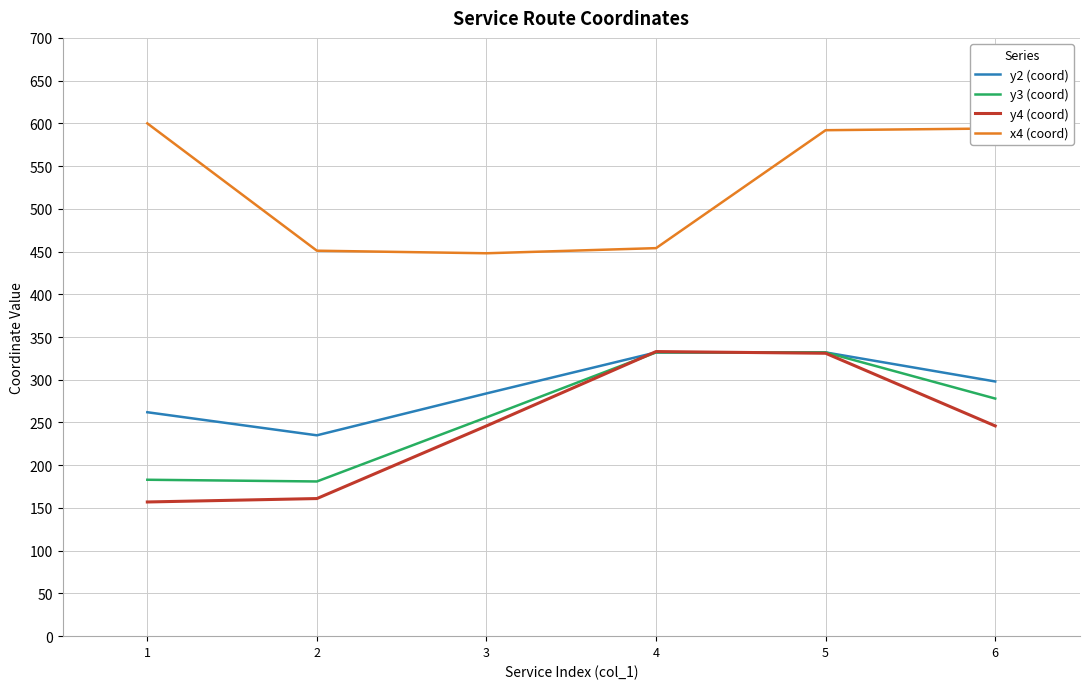

How many categories are shown in the chart?

6